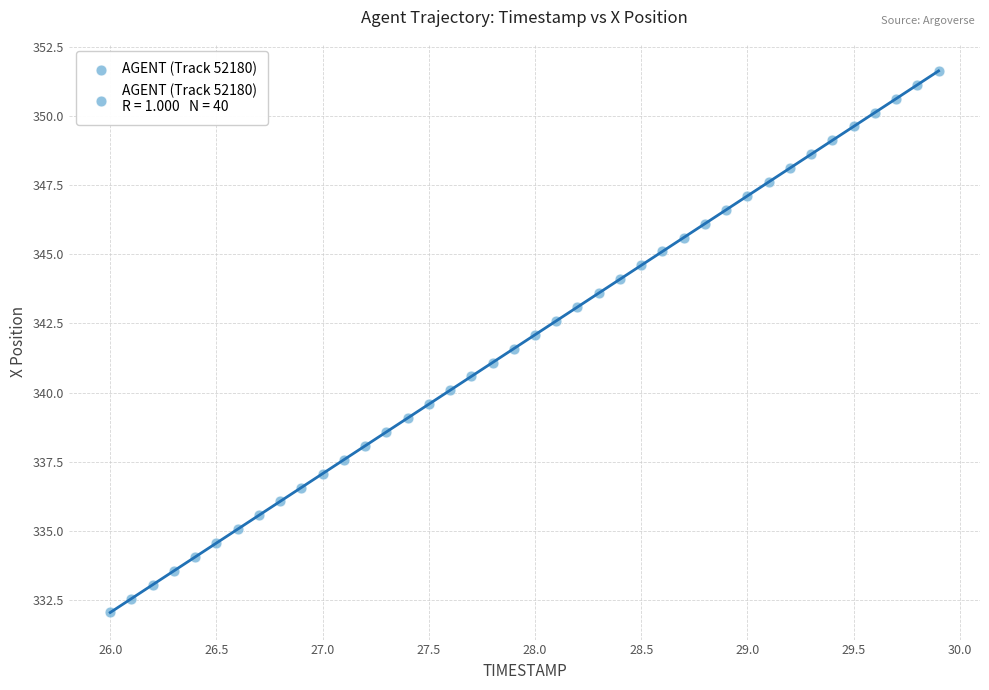

What is the range of Y values (max minus min)?

19.6